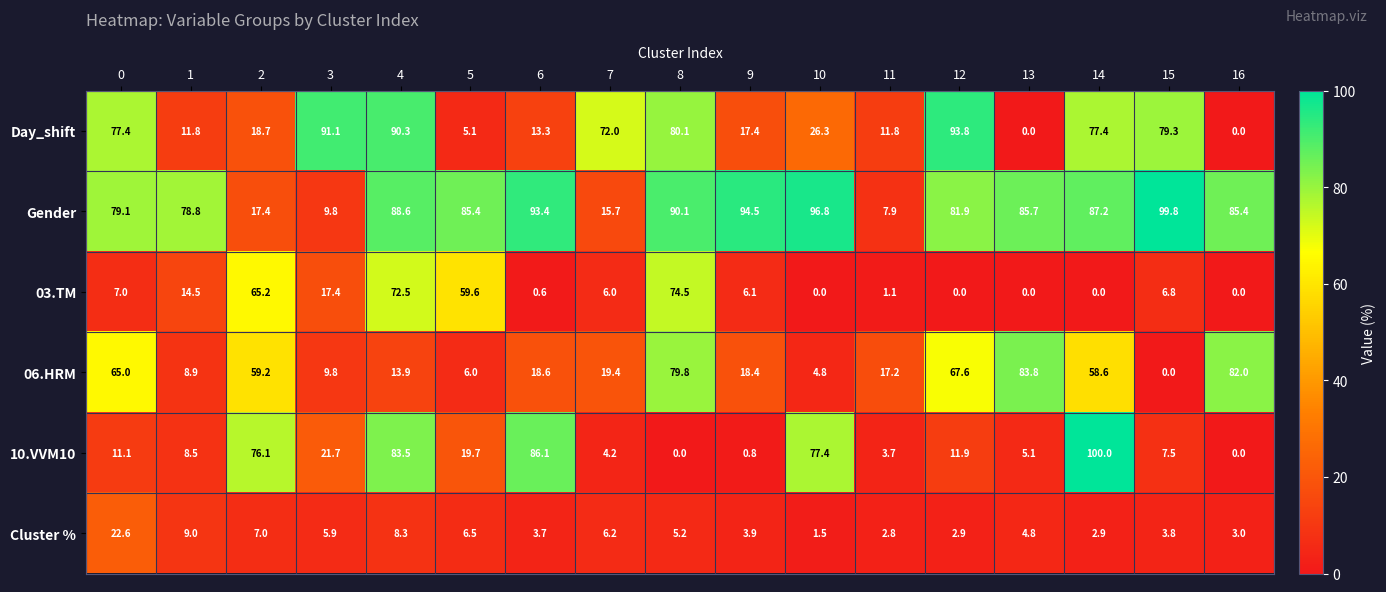

What value does the 03.TM series have at 8?

74.5